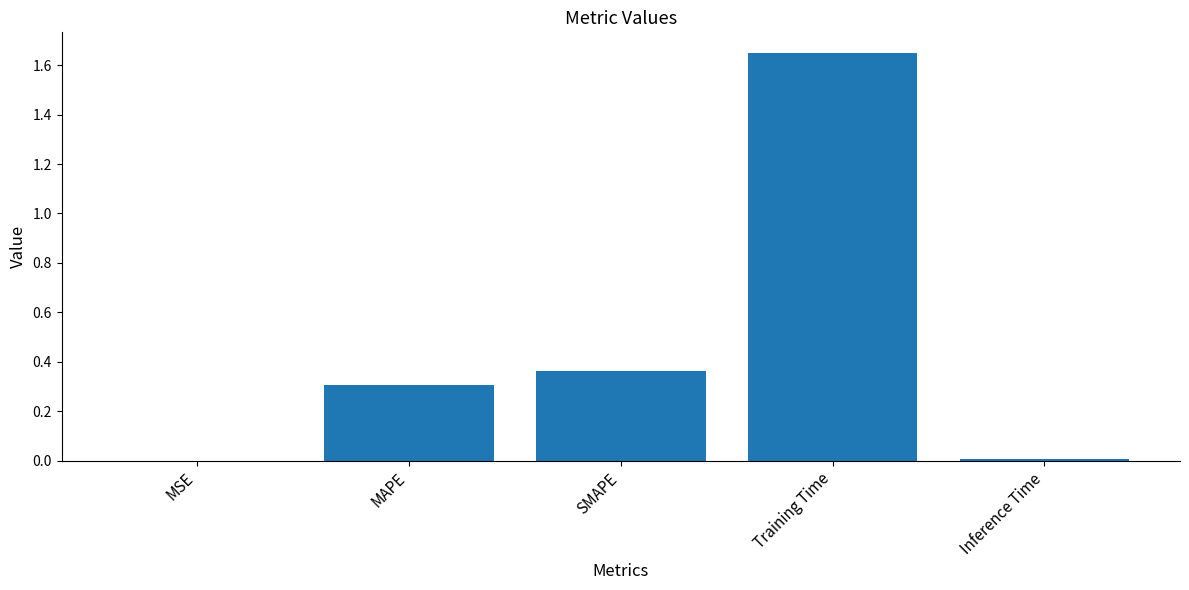

Which category has the highest value across all series?

Training Time